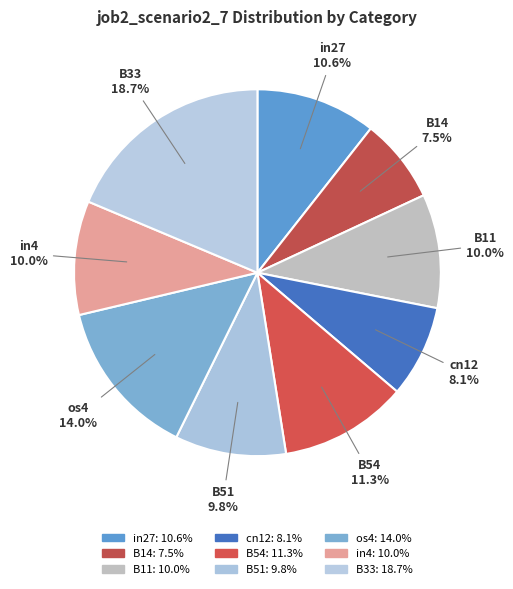

Which slice is the smallest?

B14